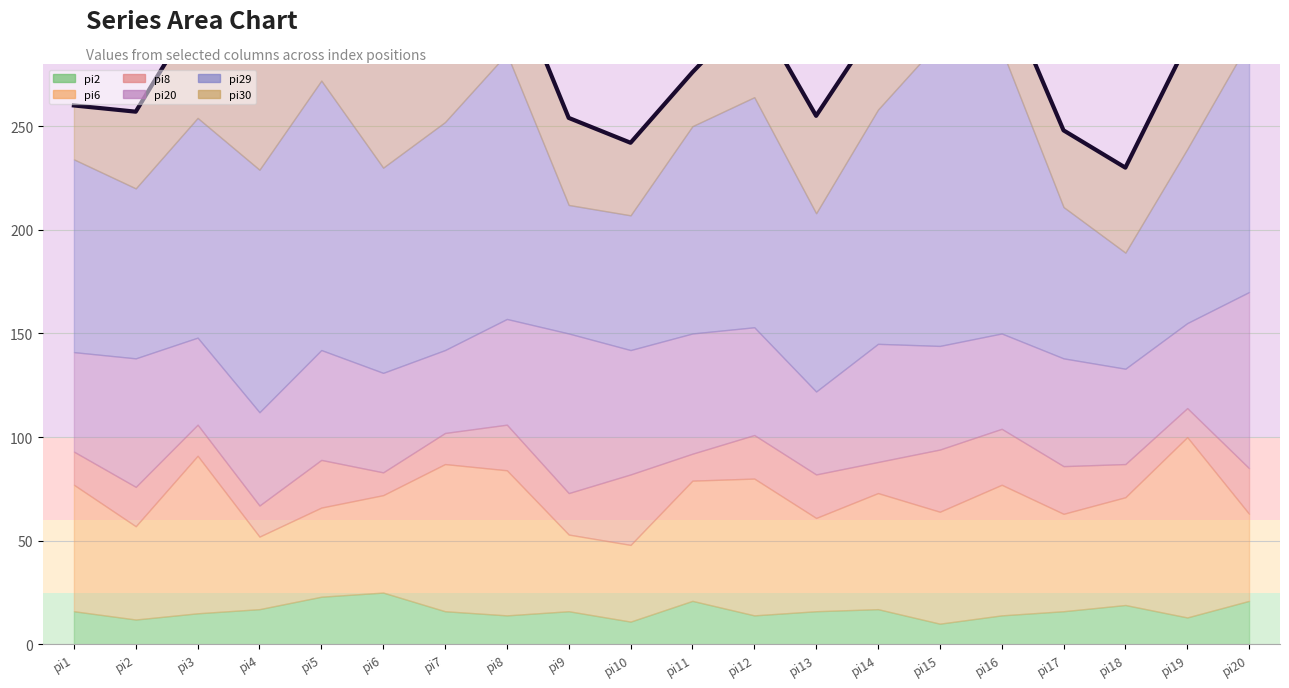

Rank the series by their maximum value, from highest to lowest.

pi29, pi6, pi20, pi30, pi8, pi2